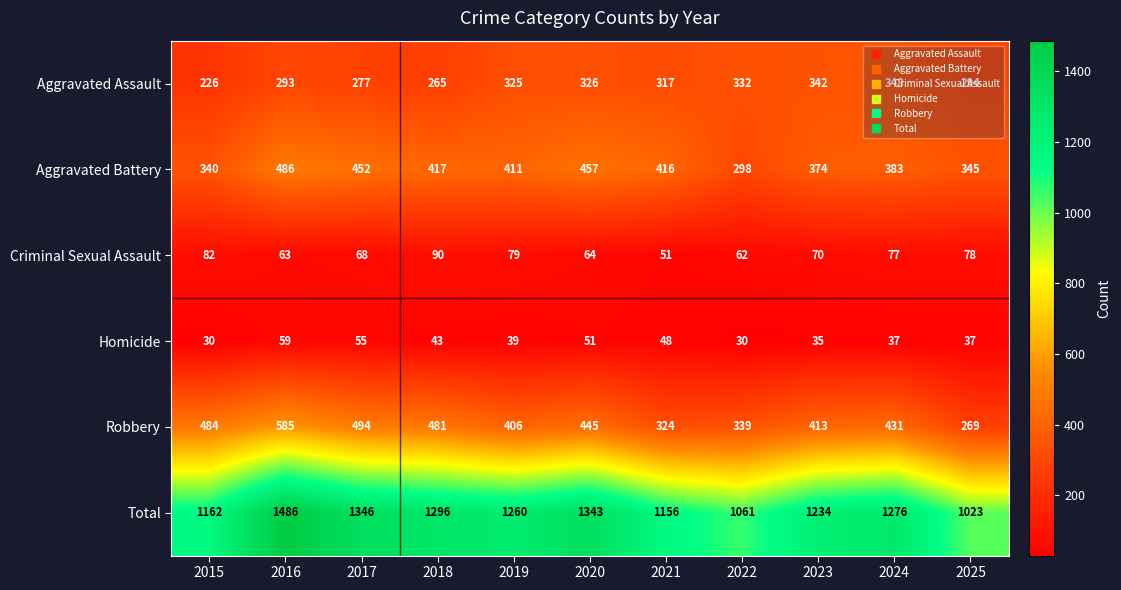

What is the difference between the maximum and minimum values in the Aggravated Battery series?

188